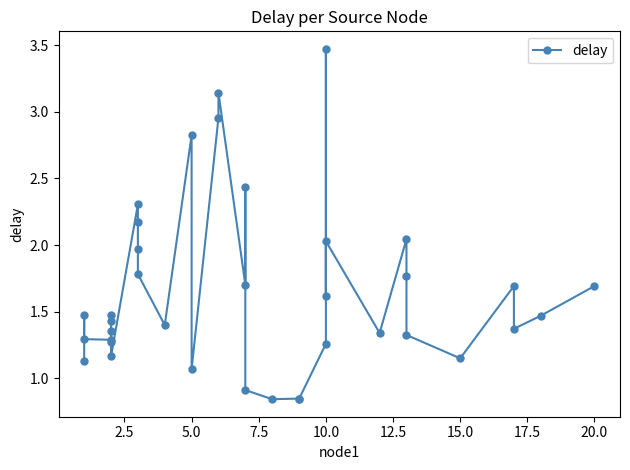

What is the difference between the maximum and minimum values?

2.6